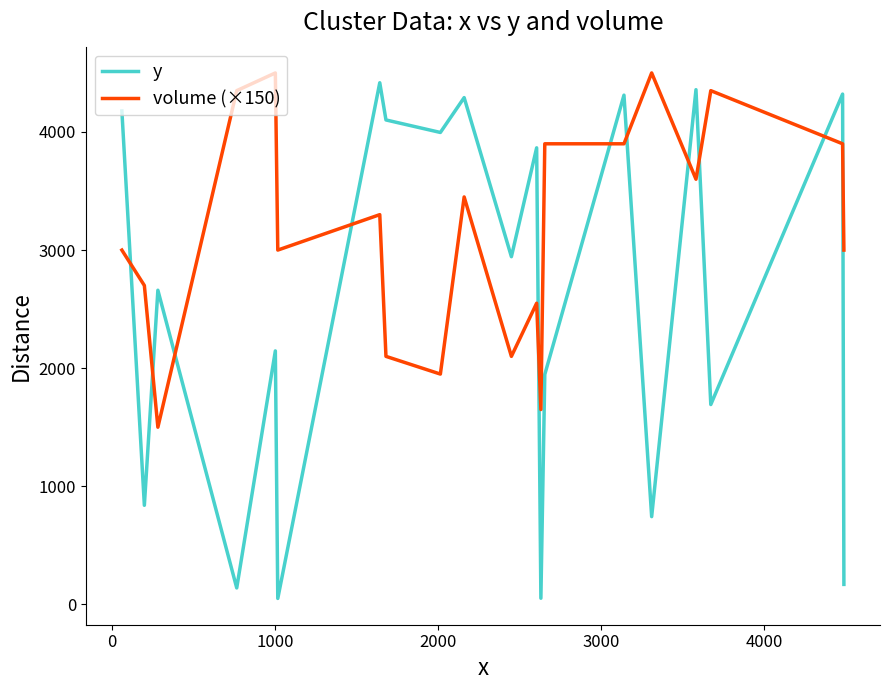

What is the maximum value shown in the chart?

4500